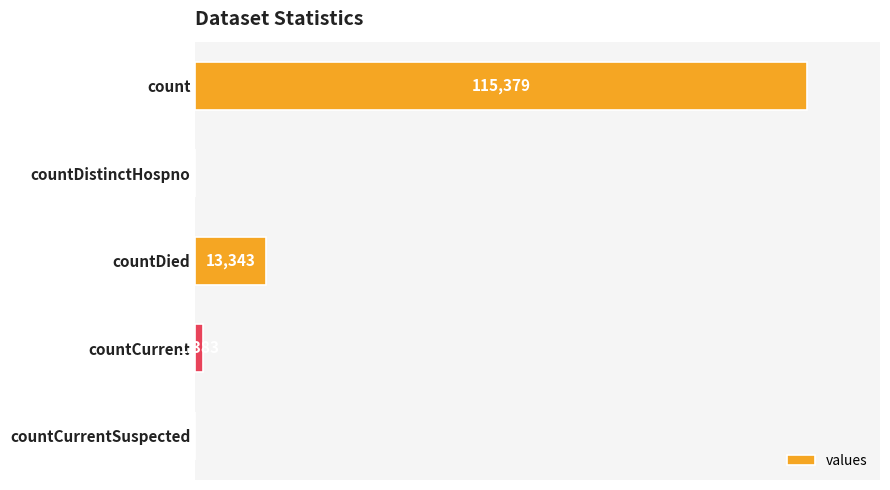

Where is the data nearest to the value 57689?

countDied